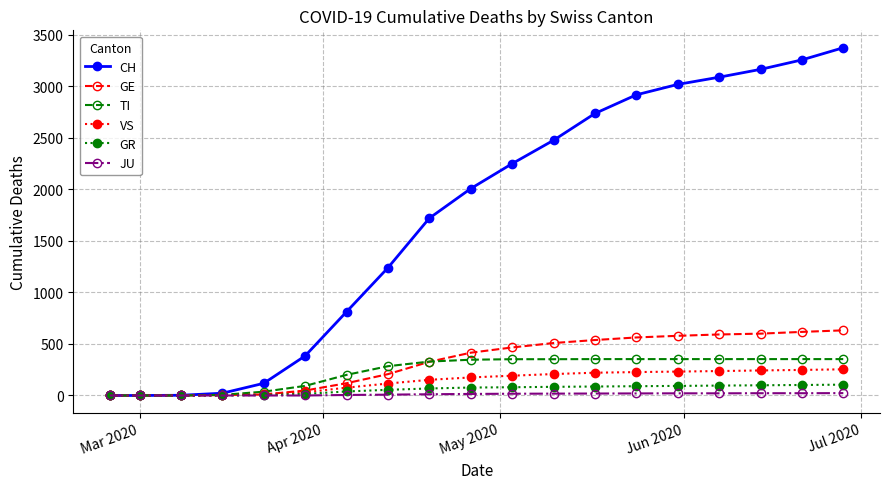

Which series has the largest total across all categories?

CH